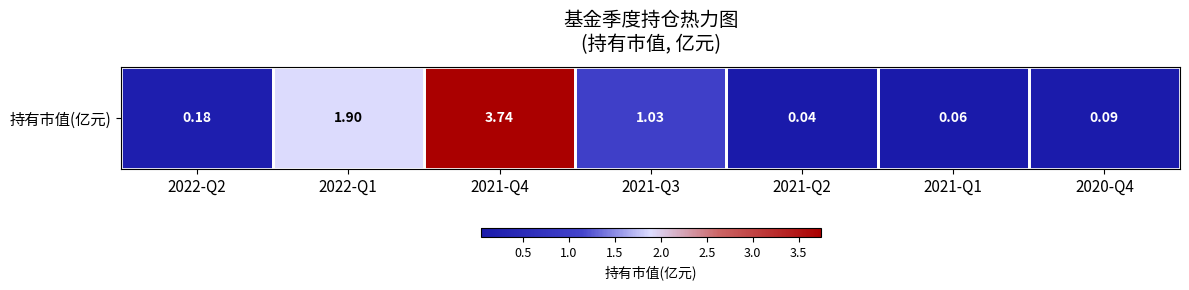

What is the difference between the values at 2022-Q2 and 2021-Q1?

0.1